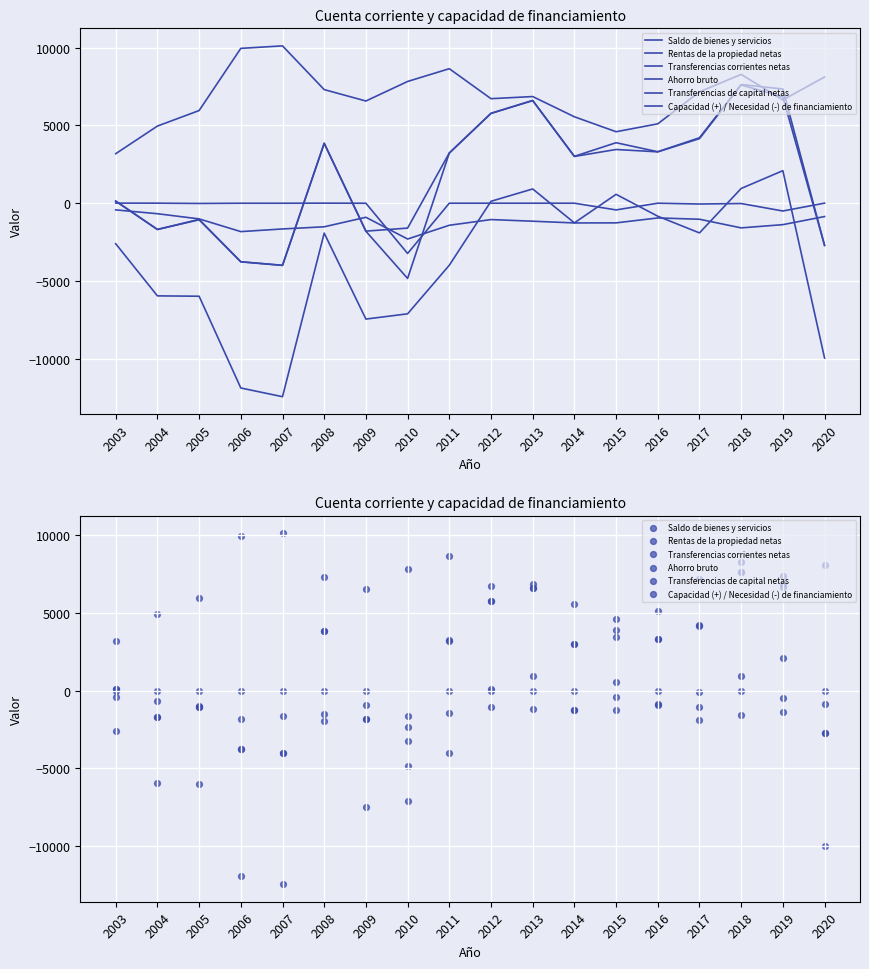

Which series reaches the minimum Y coordinate?

Saldo de bienes y servicios